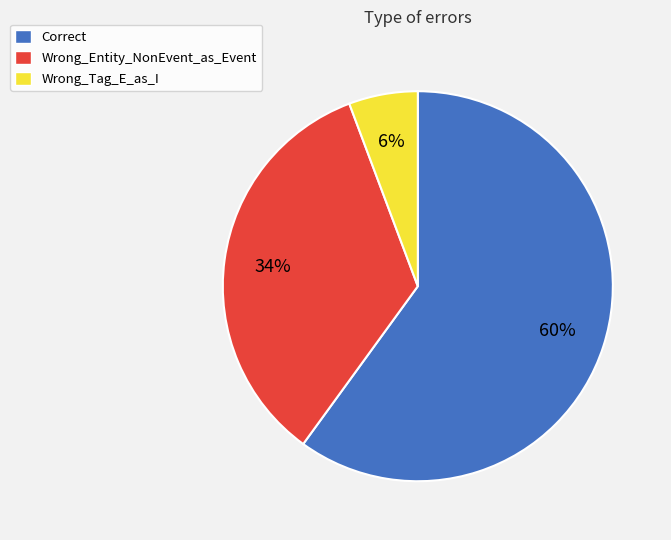

What is the smallest slice in the pie chart?

Wrong_Tag_E_as_I